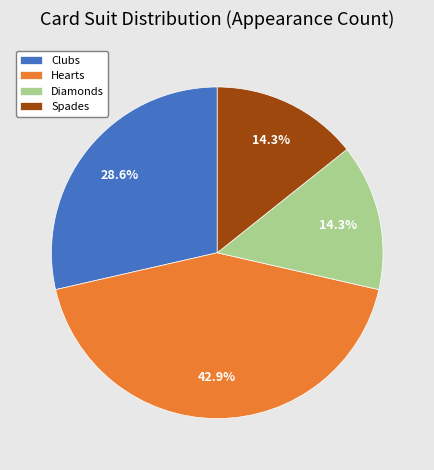

Is there a majority slice in this chart?

No